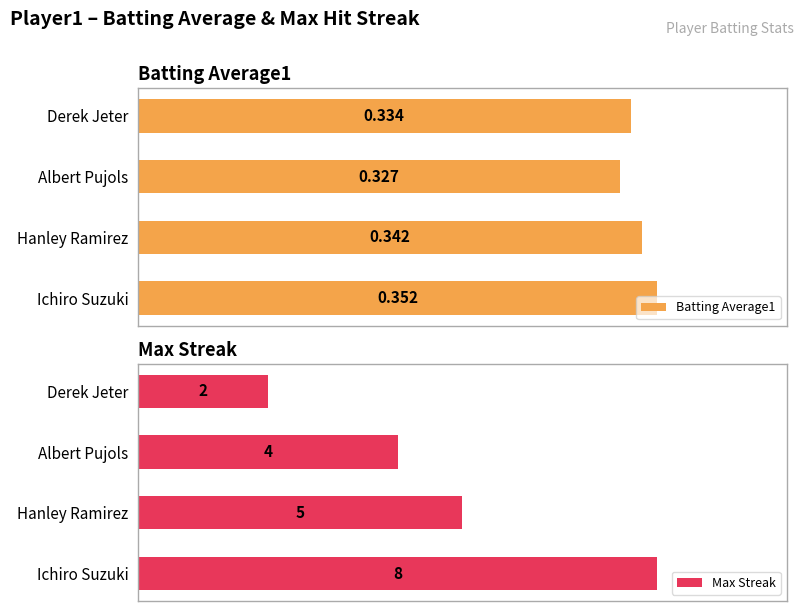

How many series are shown in this chart?

2